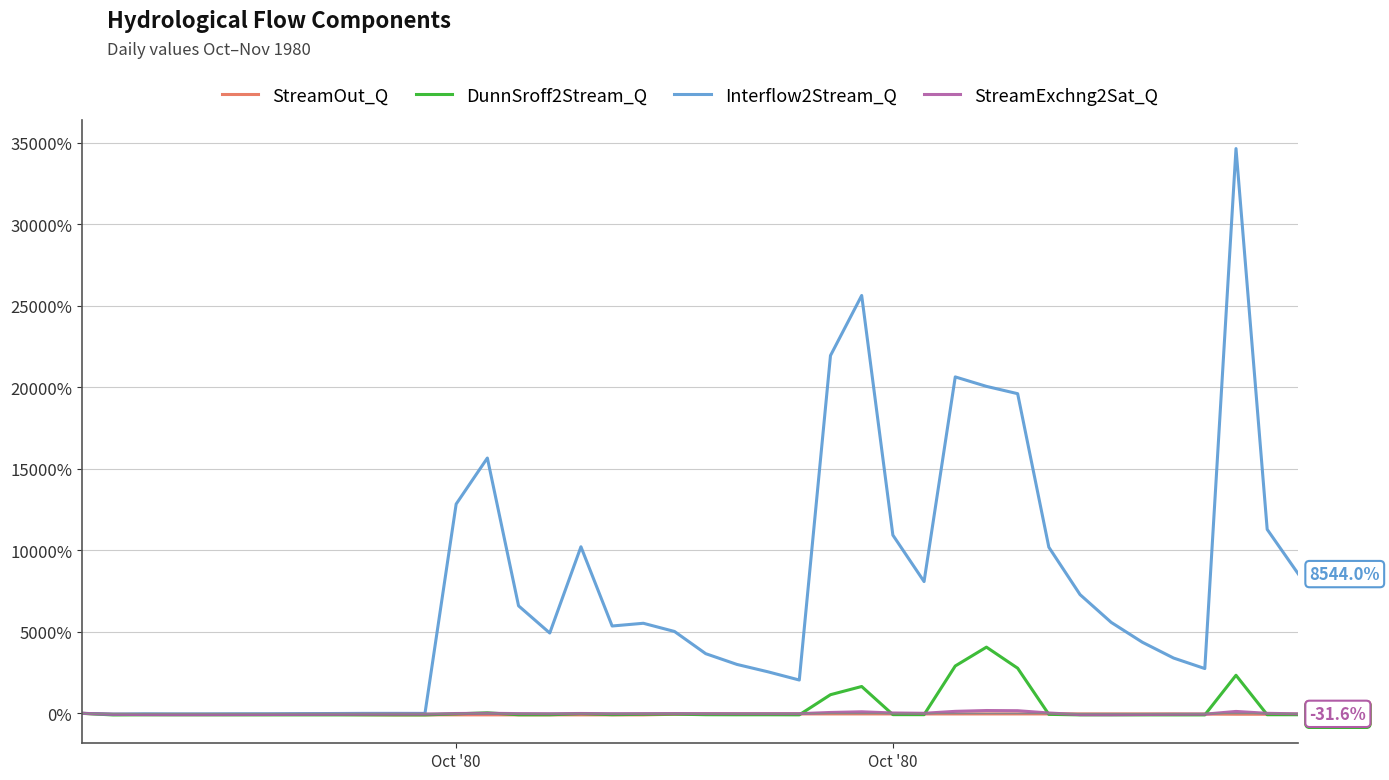

How many distinct data groups are displayed?

4